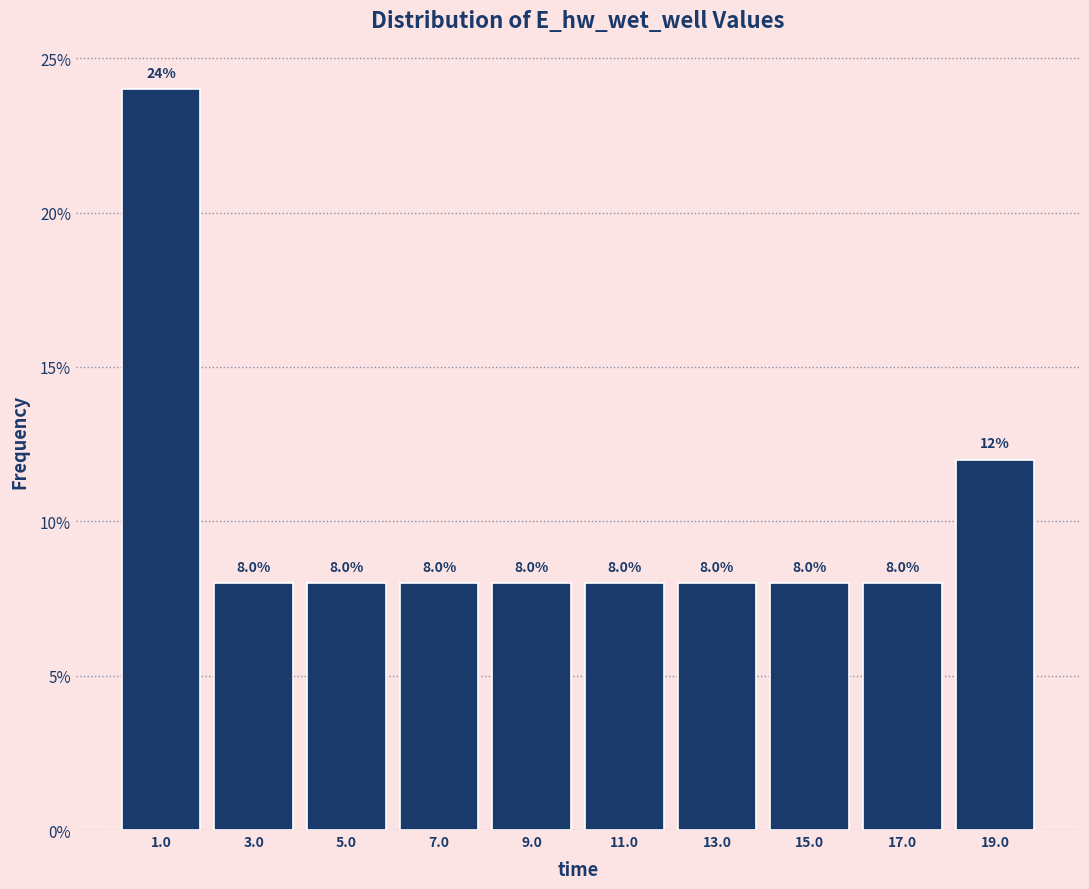

Reading left to right, transcribe this chart: for each bar, give the range it covers on the x-axis and its height. The bar edges are not printed on the chart, so give them approximately, as read against the axis.

0 to 2: 24.0
2 to 4: 8.0
4 to 6: 8.0
6 to 8: 8.0
8 to 10: 8.0
10 to 12: 8.0
12 to 14: 8.0
14 to 16: 8.0
16 to 18: 8.0
18 to 20: 12.0